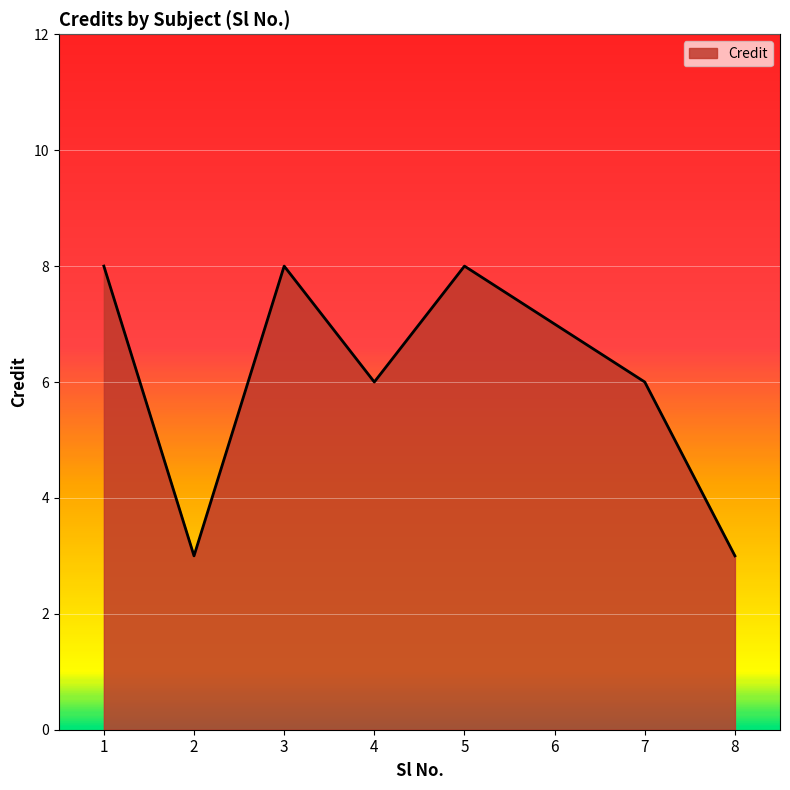

The chart shows a value of 4 at 1. True or false?

False